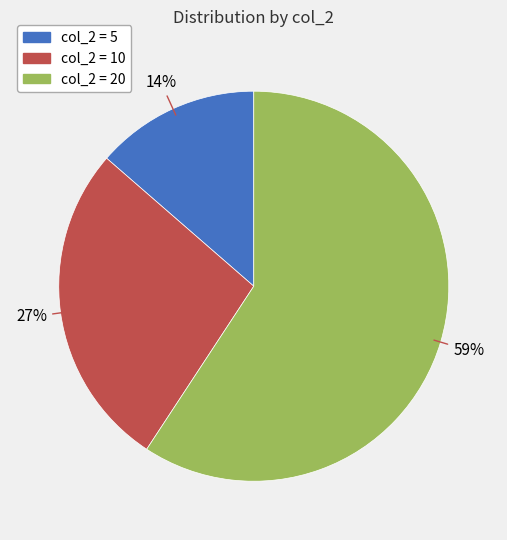

Is there any slice that represents more than half of the pie?

Yes